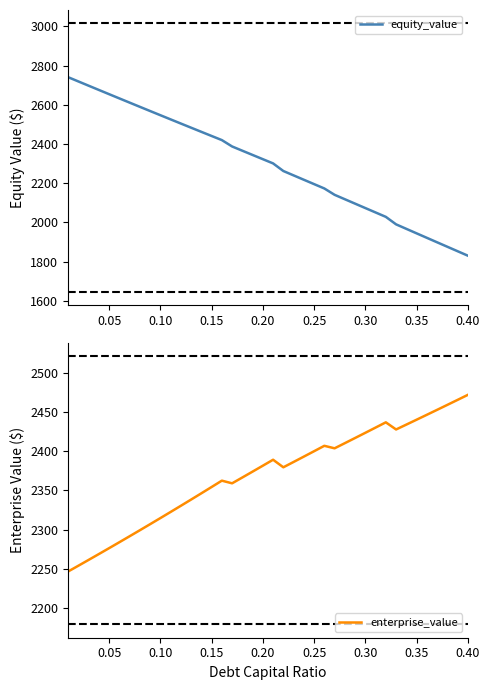

The value of enterprise_value at 0.05 is 2276.2. True or false?

True